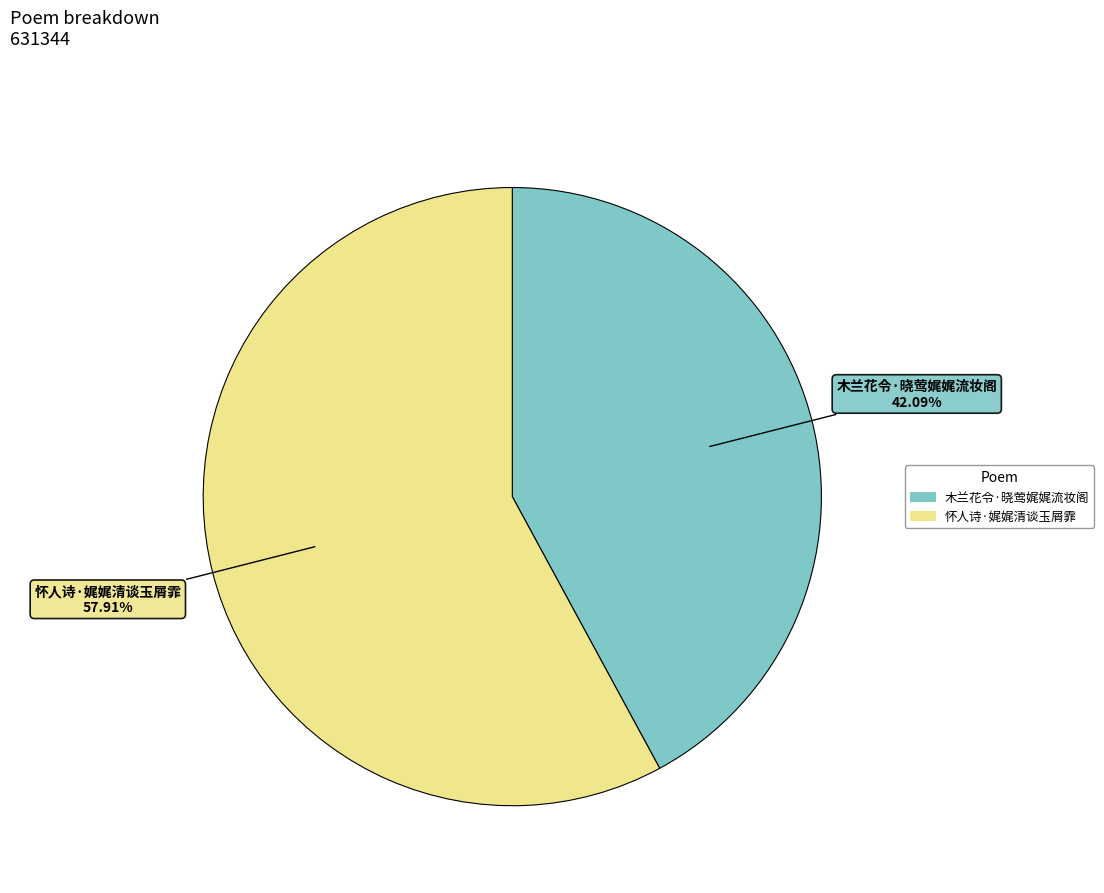

To the nearest percent, what is the difference between the 木兰花令·晓莺娓娓流妆阁 and 怀人诗·娓娓清谈玉屑霏 slice percentages?

16%